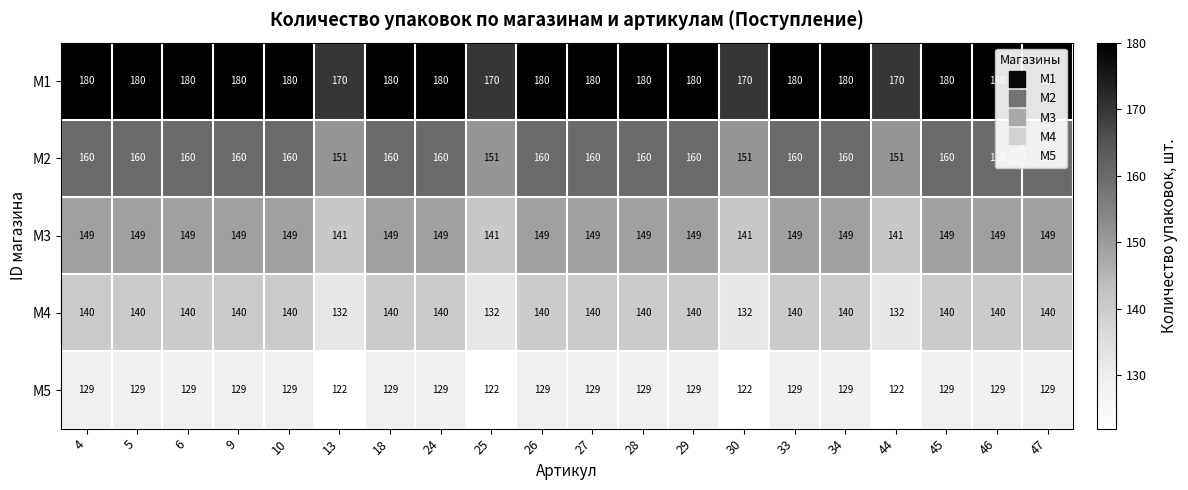

What is the smallest value displayed?

122